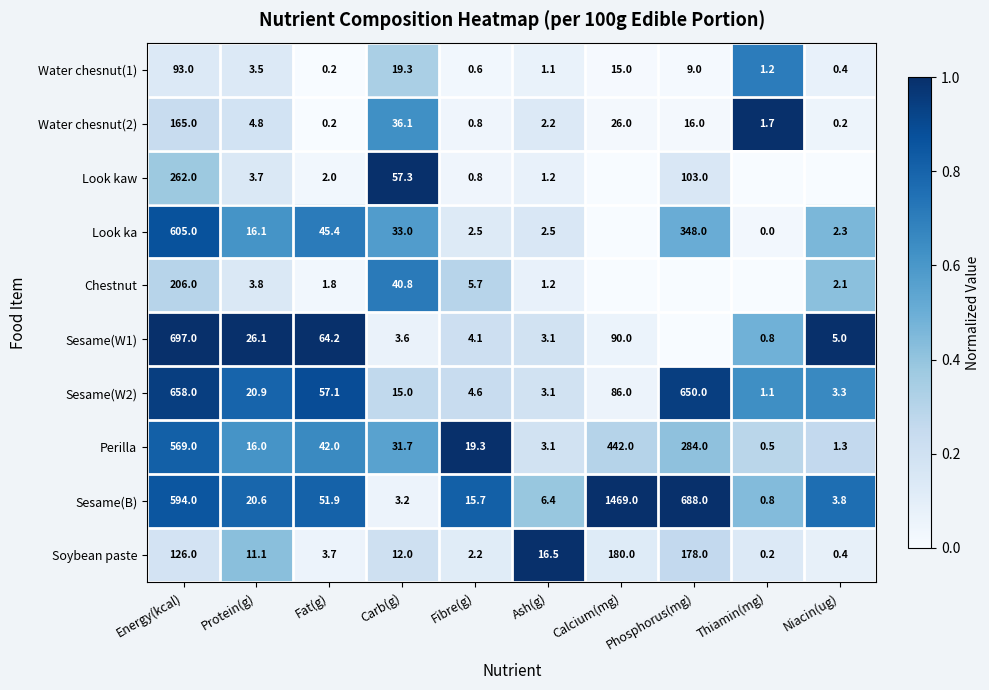

Is the value of Sesame(B) at Phosphorus(mg) greater than the value of Sesame(W1) at Fat(g)?

Yes